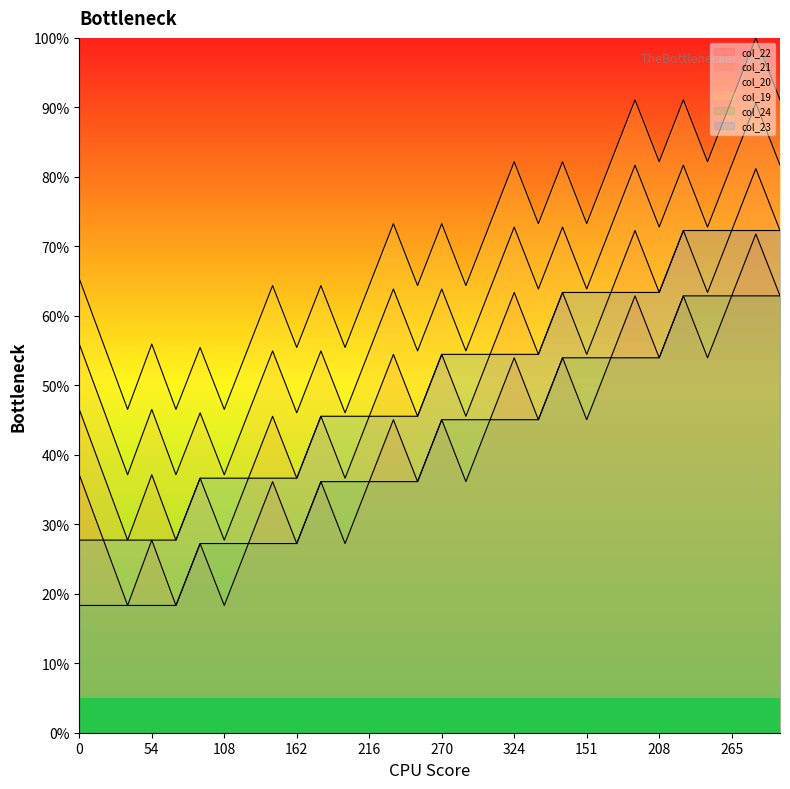

True or false: col_21 and col_23 cross at least once.

False